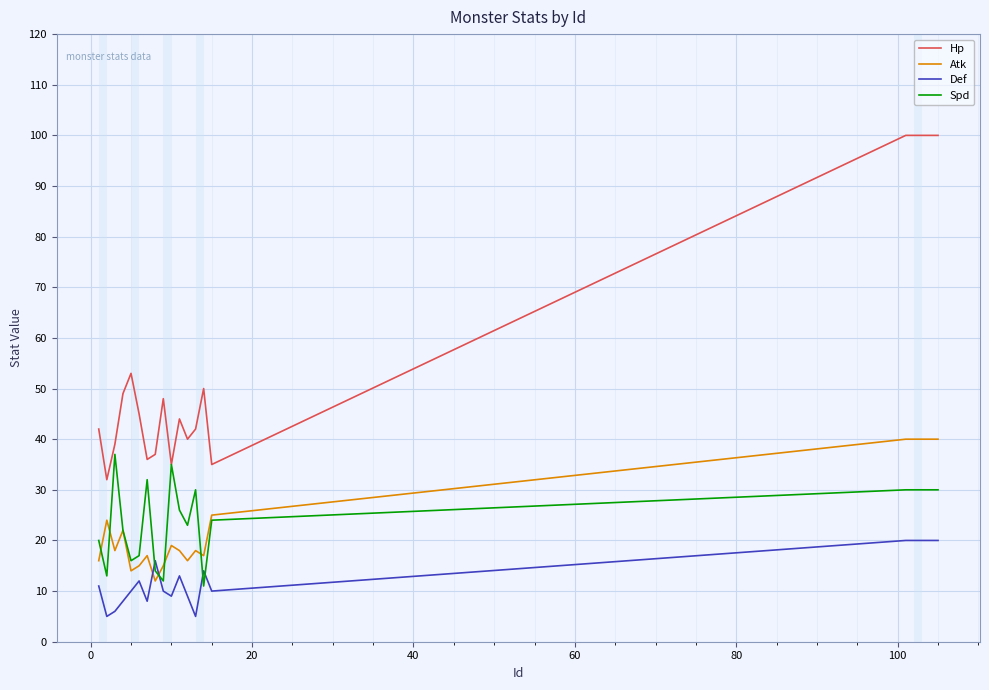

Which series has the largest range (max minus min)?

Hp